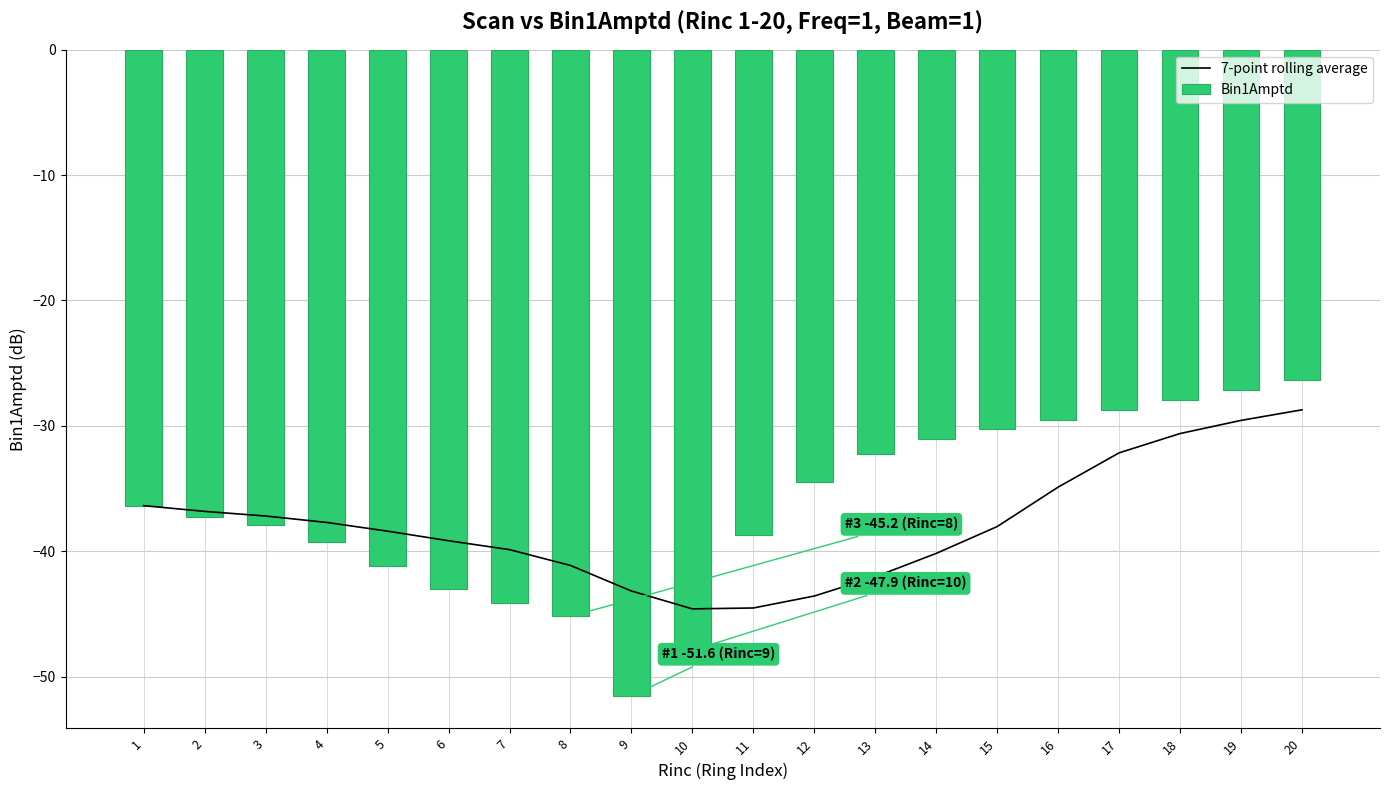

Reading left to right, list all the values displayed in this chart.

7-point rolling average: 1=-36.4	2=-36.8	3=-37.2	4=-37.7	5=-38.4	6=-39.2	7=-39.9	8=-41.1	9=-43.2	10=-44.6	11=-44.5	12=-43.6	13=-42.0	14=-40.2	15=-38.0	16=-34.9	17=-32.2	18=-30.6	19=-29.6	20=-28.7
Bin1Amptd: 1=-36.4	2=-37.3	3=-37.9	4=-39.2	5=-41.2	6=-43.0	7=-44.1	8=-45.2	9=-51.6	10=-47.9	11=-38.7	12=-34.5	13=-32.3	14=-31.0	15=-30.2	16=-29.5	17=-28.8	18=-28.0	19=-27.2	20=-26.4